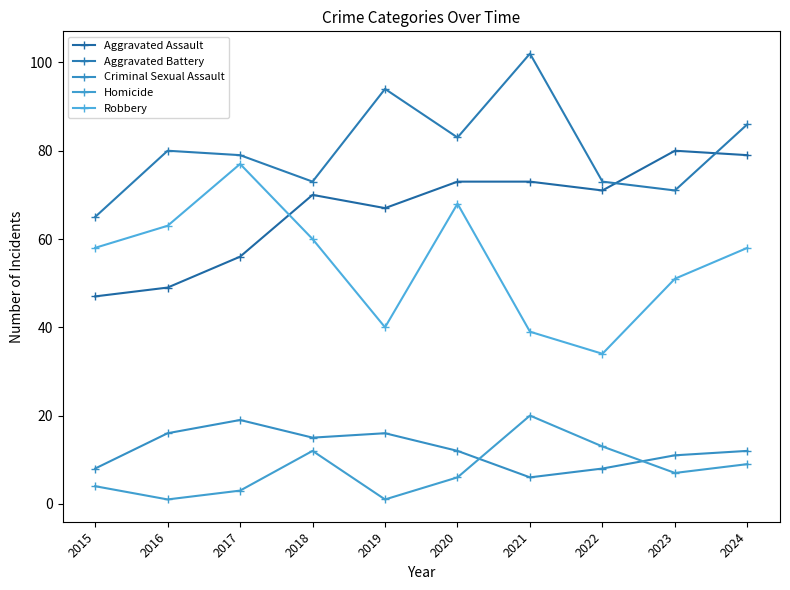

Is it true that Criminal Sexual Assault equals 7 at 2016?

False